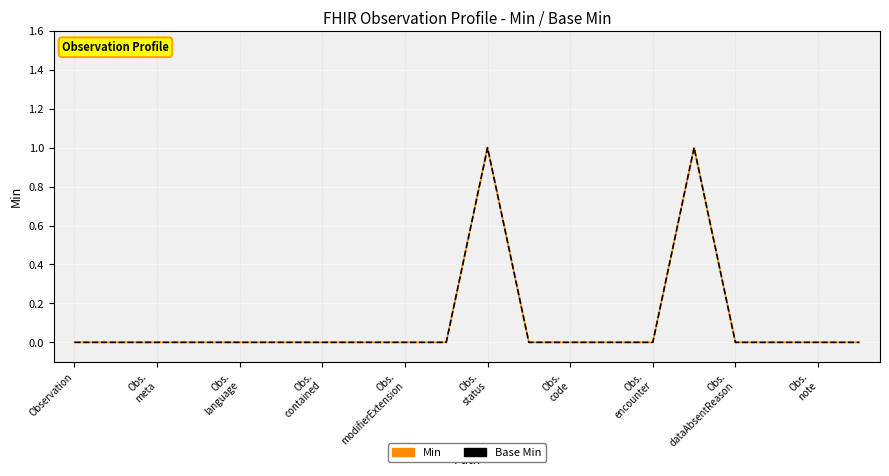

What is the value of the Min point at the 11th from the left?

1